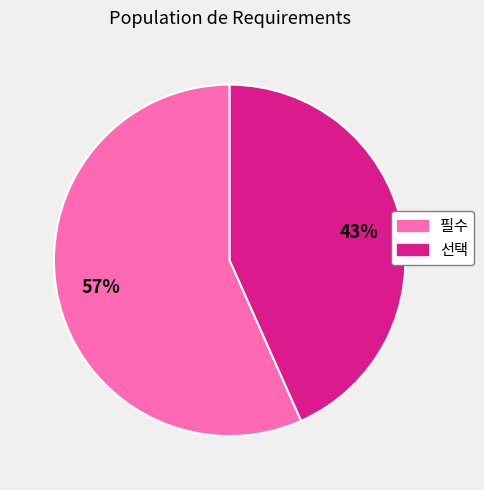

To the nearest percent, what portion does 선택 represent?

43%